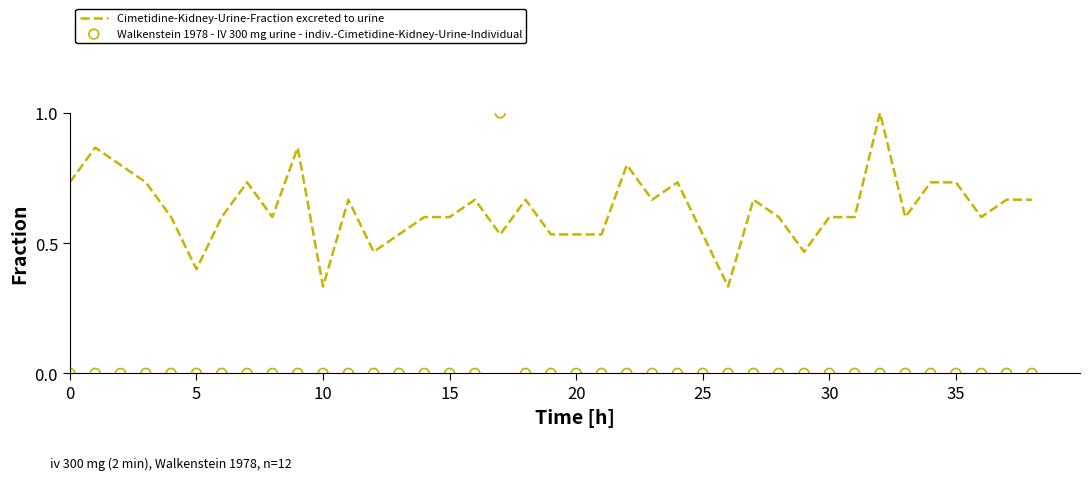

What are all the series names shown in the legend?

Cimetidine-Kidney-Urine-Fraction excreted to urine, Walkenstein 1978 - IV 300 mg urine - indiv.-Cimetidine-Kidney-Urine-Individual